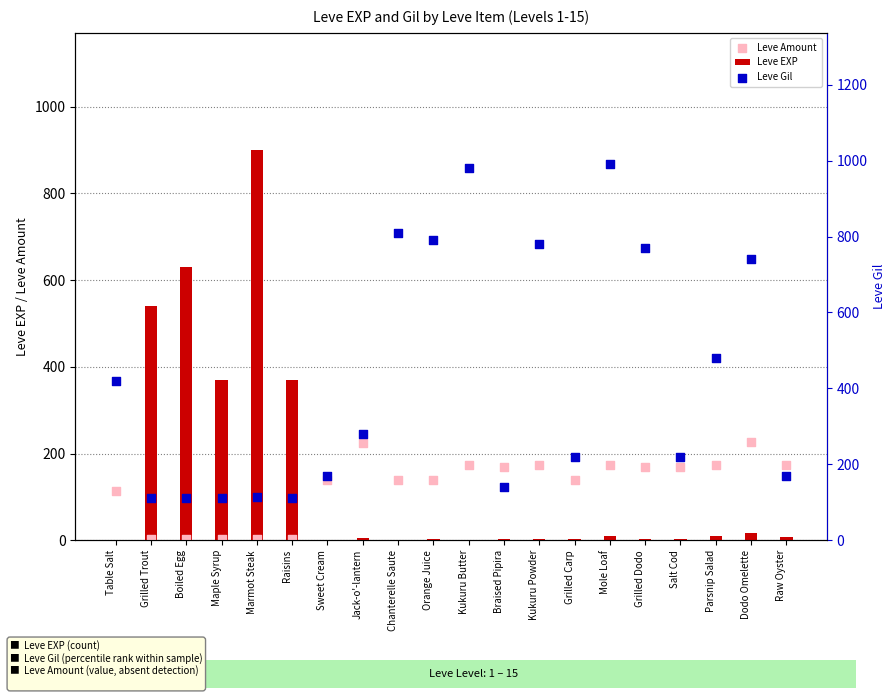

At which category is the sum across all series the highest?

Mole Loaf